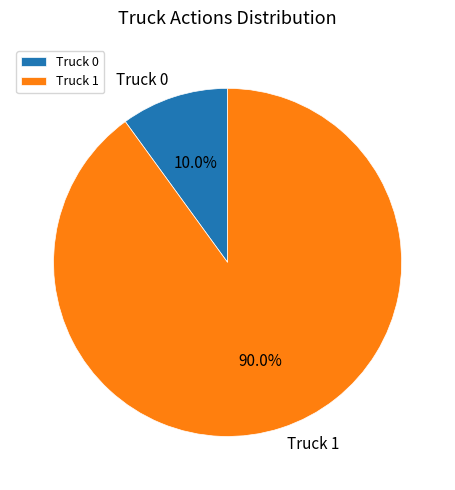

How many segments does this pie chart have?

2